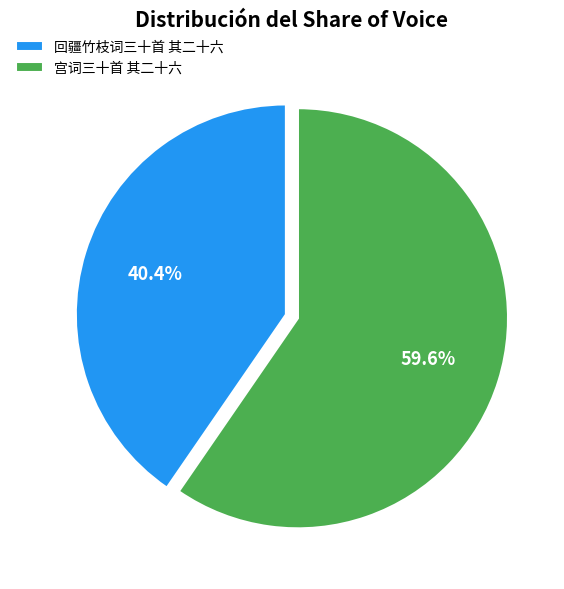

Is it true that 回疆竹枝词三十首 其二十六 is 40% of the pie?

True